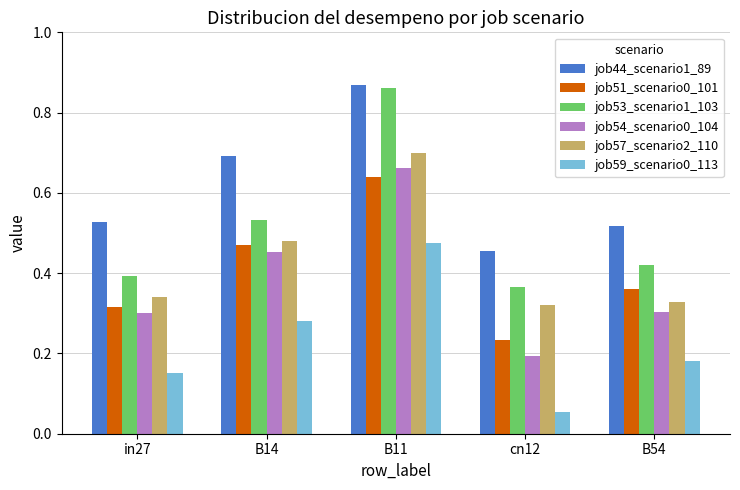

Are the bars grouped side by side (vs. stacked)?

Yes